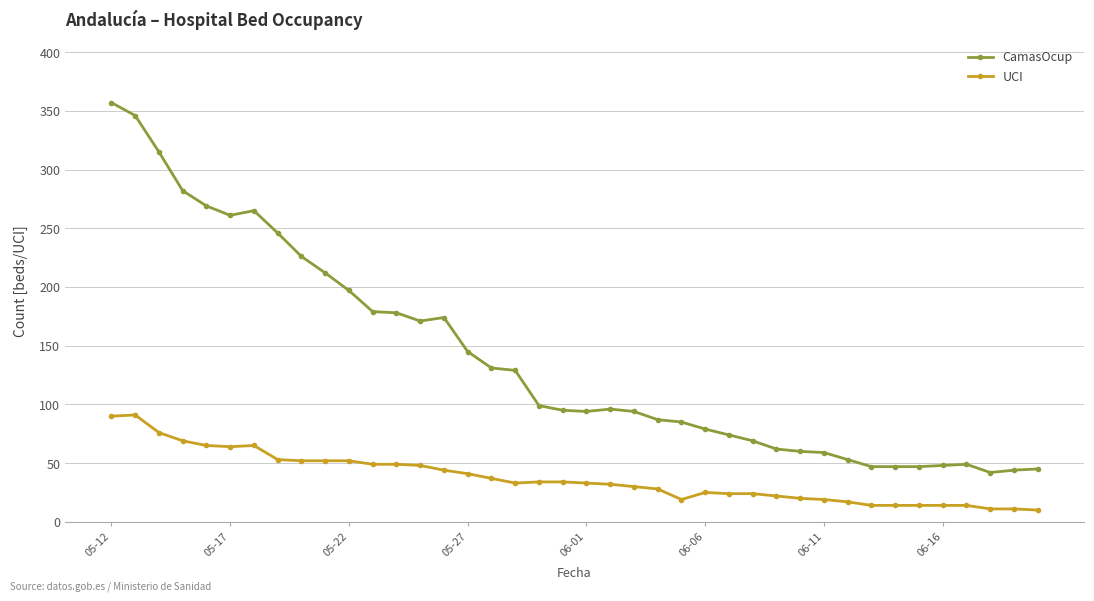

What is the minimum value shown in the chart?

10